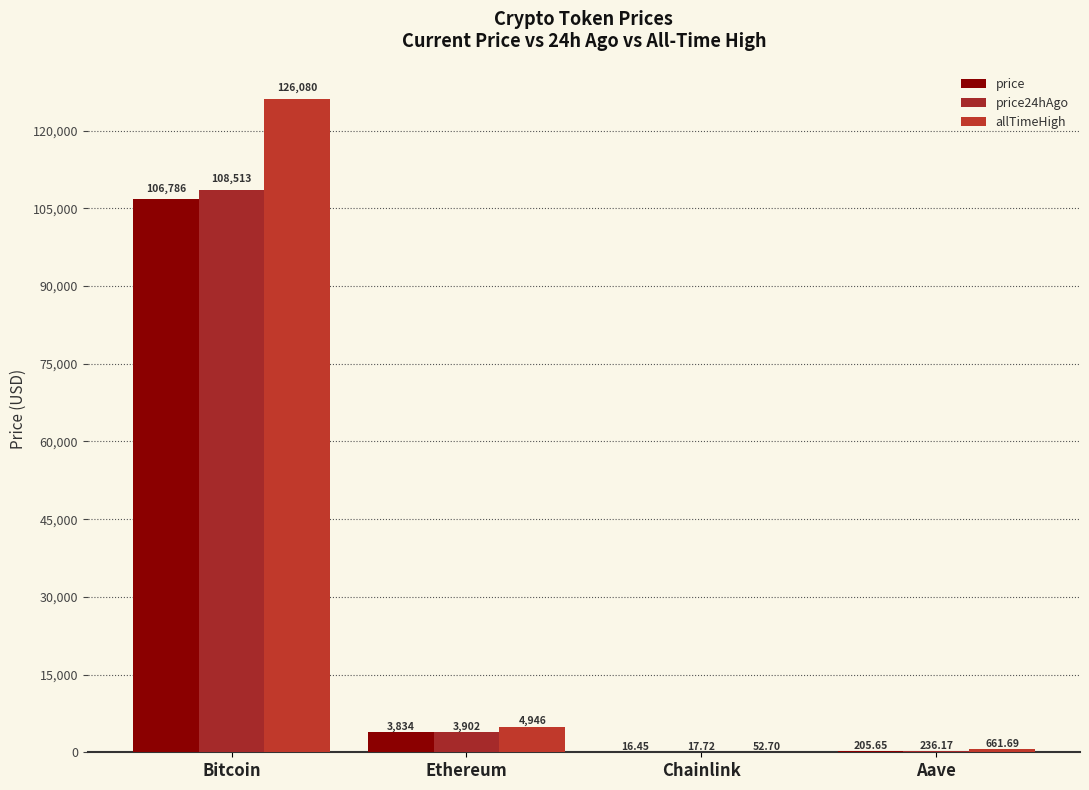

Between Ethereum and Chainlink, which is larger?

Ethereum